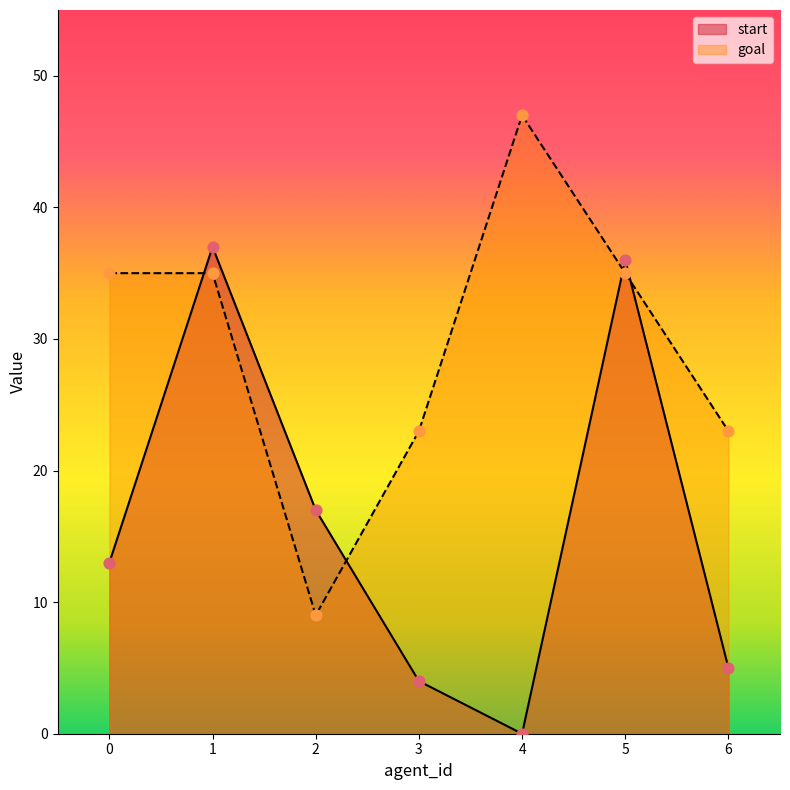

What are all the series names shown in the legend?

start, goal